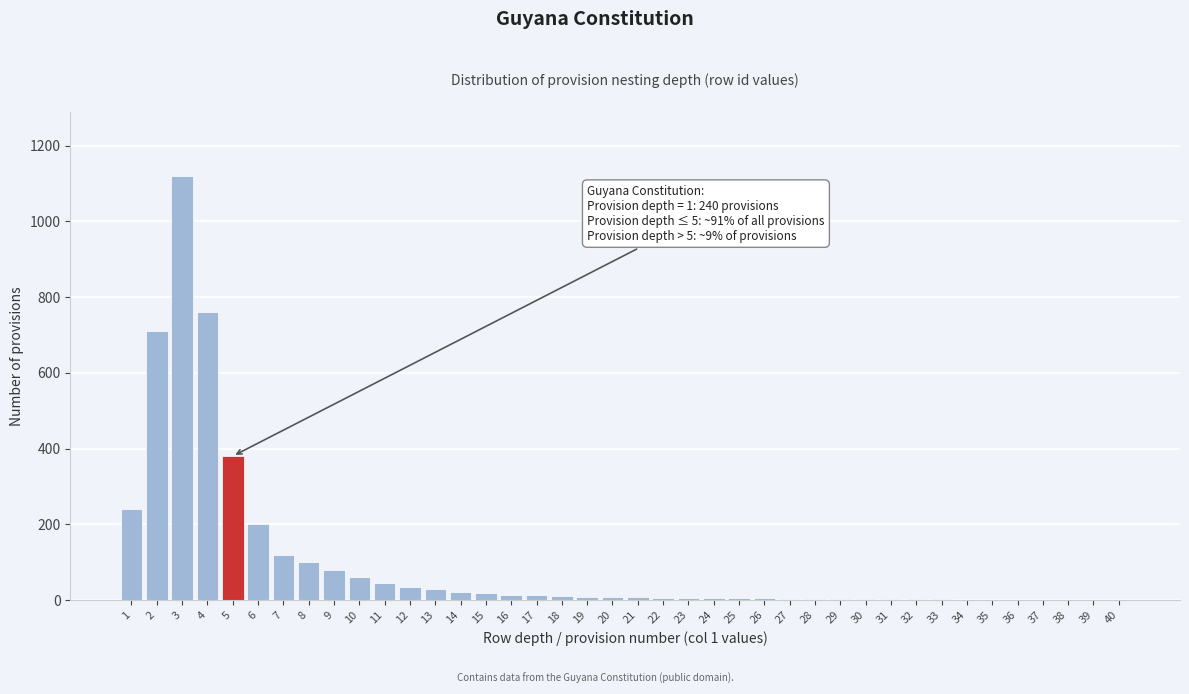

What is the greatest value displayed?

1120